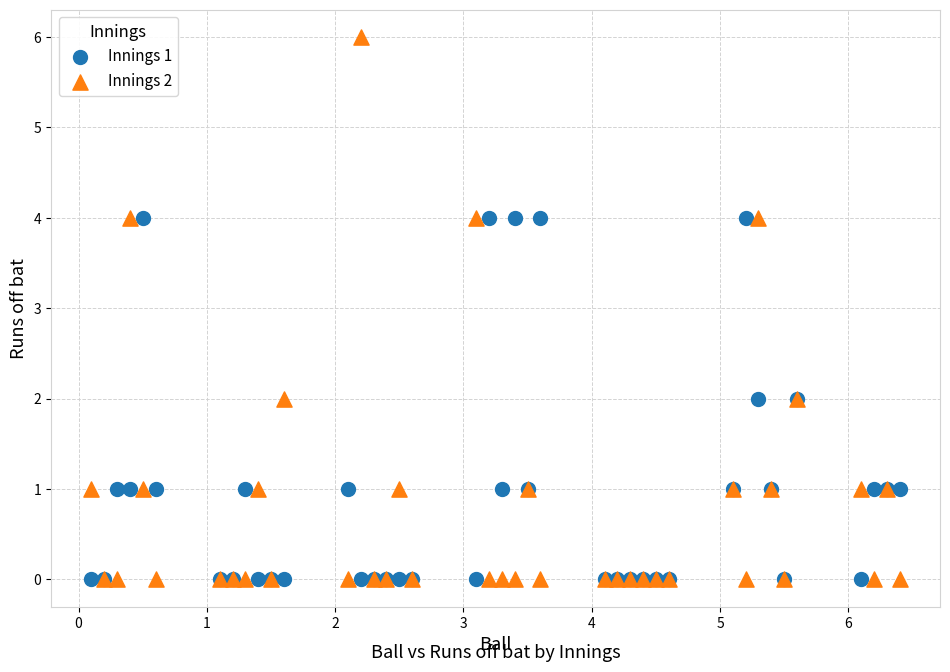

What are all the series names shown in the legend?

Innings 1, Innings 2